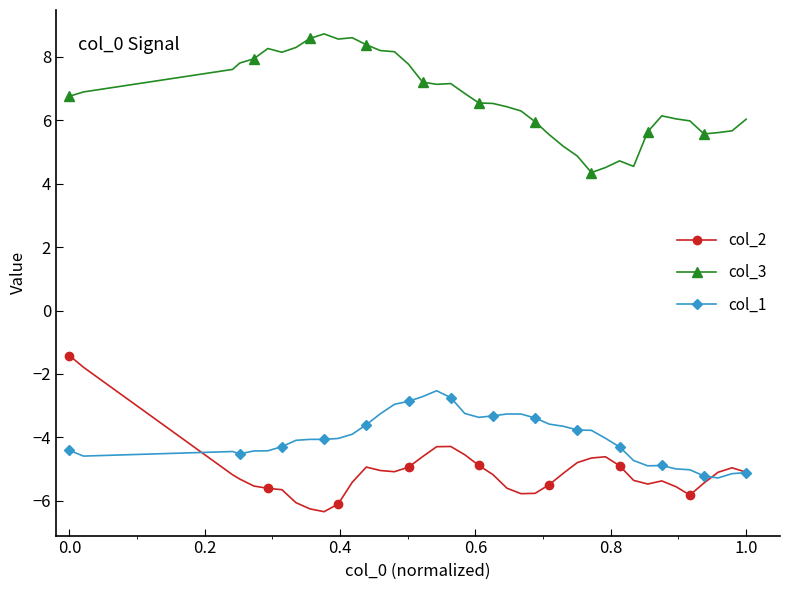

Which series has the largest total across all categories?

col_3